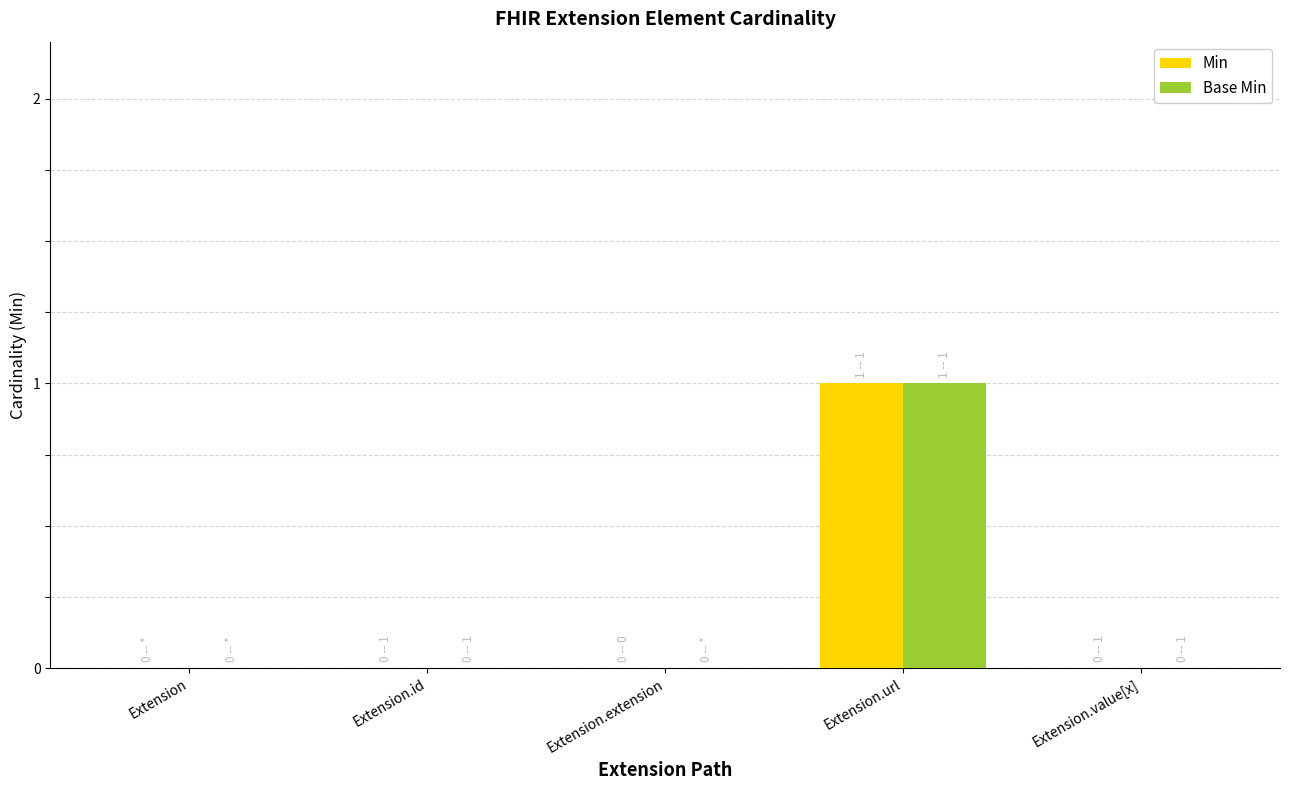

Which category has the highest value across all series?

Extension.url